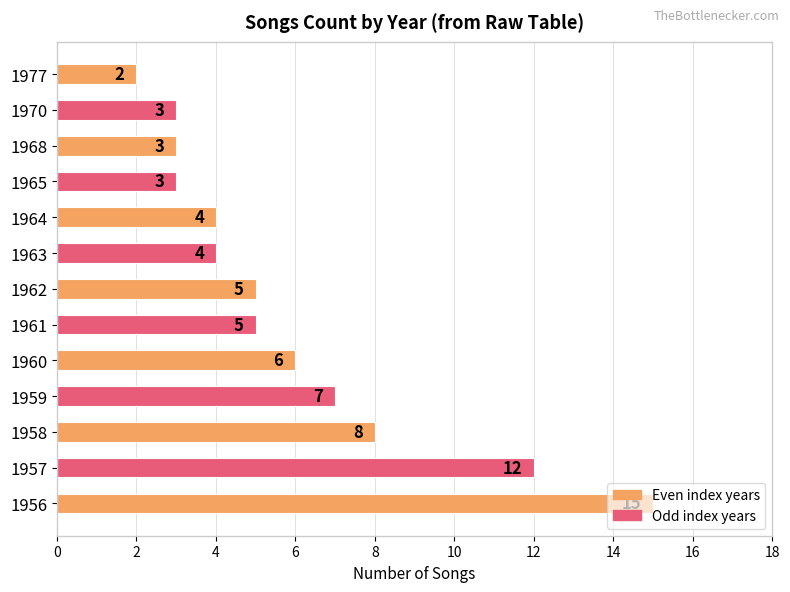

Does the chart contain any negative values?

No